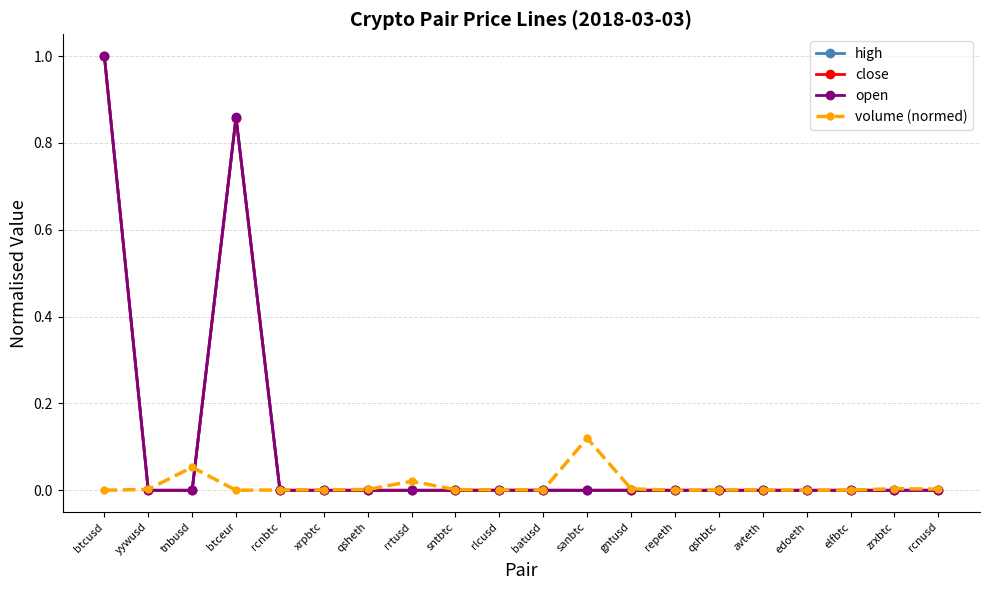

Reading left to right, transcribe all the data shown in this chart.

high: 1.0	0.0	0.0	0.9	0.0	0.0	0.0	0.0	0.0	0.0	0.0	0.0	0.0	0.0	0.0	0.0	0.0	0.0	0.0	0.0
close: 1.0	0.0	0.0	0.9	0.0	0.0	0.0	0.0	0.0	0.0	0.0	0.0	0.0	0.0	0.0	0.0	0.0	0.0	0.0	0.0
open: 1.0	0.0	0.0	0.9	0.0	0.0	0.0	0.0	0.0	0.0	0.0	0.0	0.0	0.0	0.0	0.0	0.0	0.0	0.0	0.0
volume (normed): 0.0	0.0	0.1	0.0	0.0	0.0	0.0	0.0	0.0	0.0	0.0	0.1	0.0	0.0	0.0	0.0	0.0	0.0	0.0	0.0